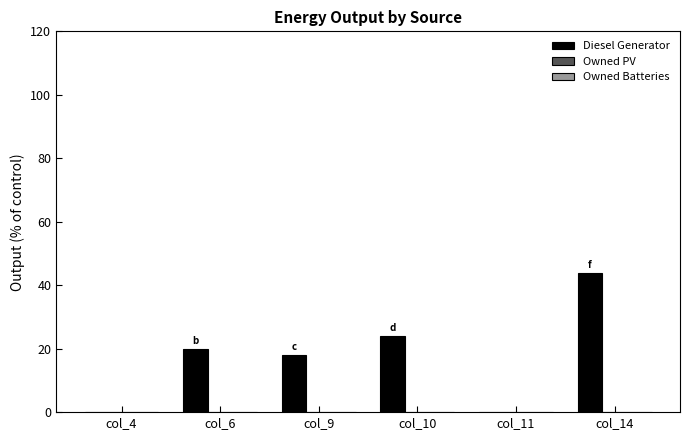

What is the sum of all values?

106